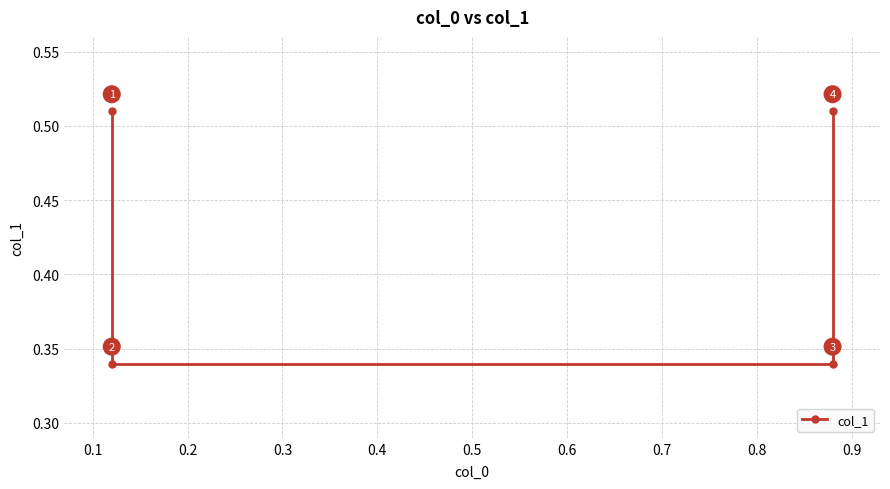

What is the greatest value displayed?

0.5